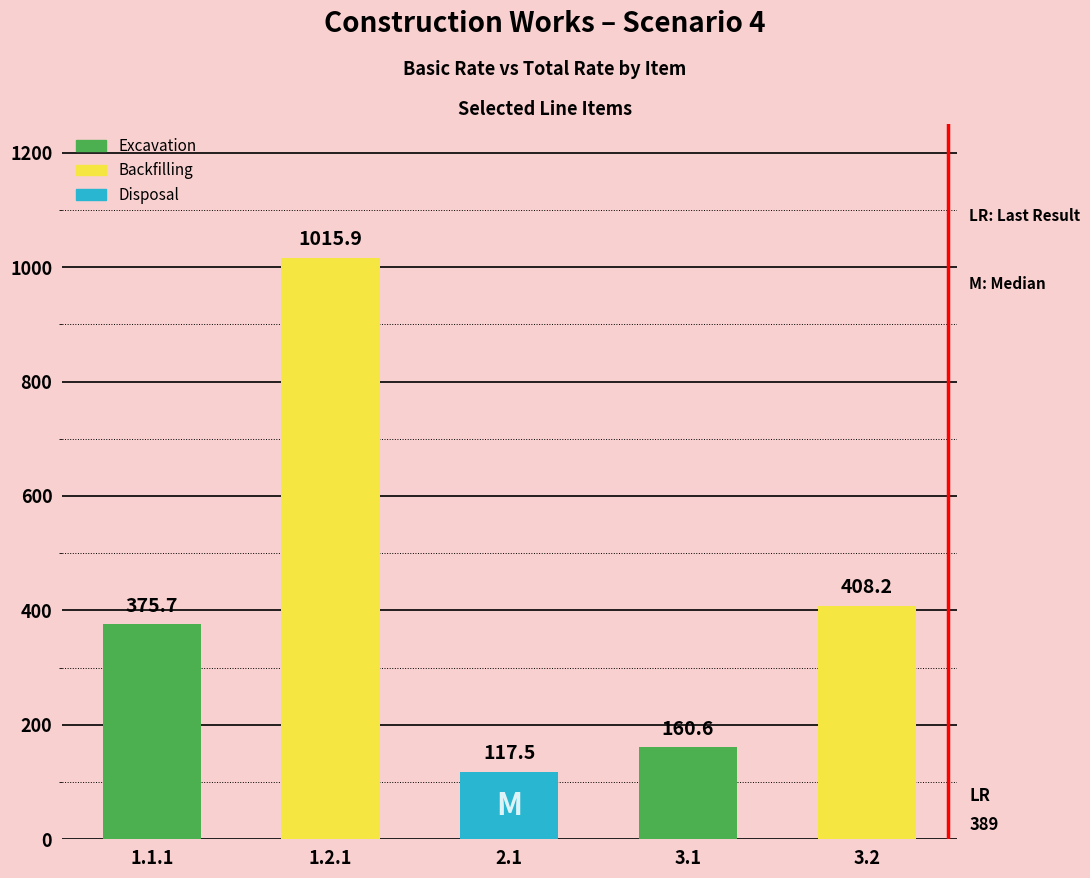

Between 2.1 and 3.1, which is larger?

3.1